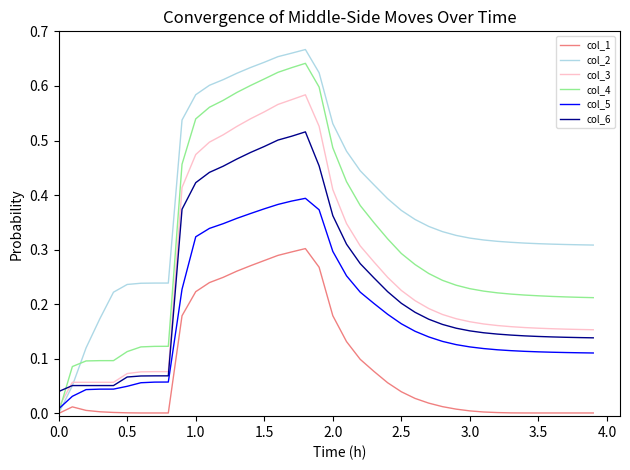

Rank the series by their maximum value, from lowest to highest.

col_1, col_5, col_6, col_3, col_4, col_2